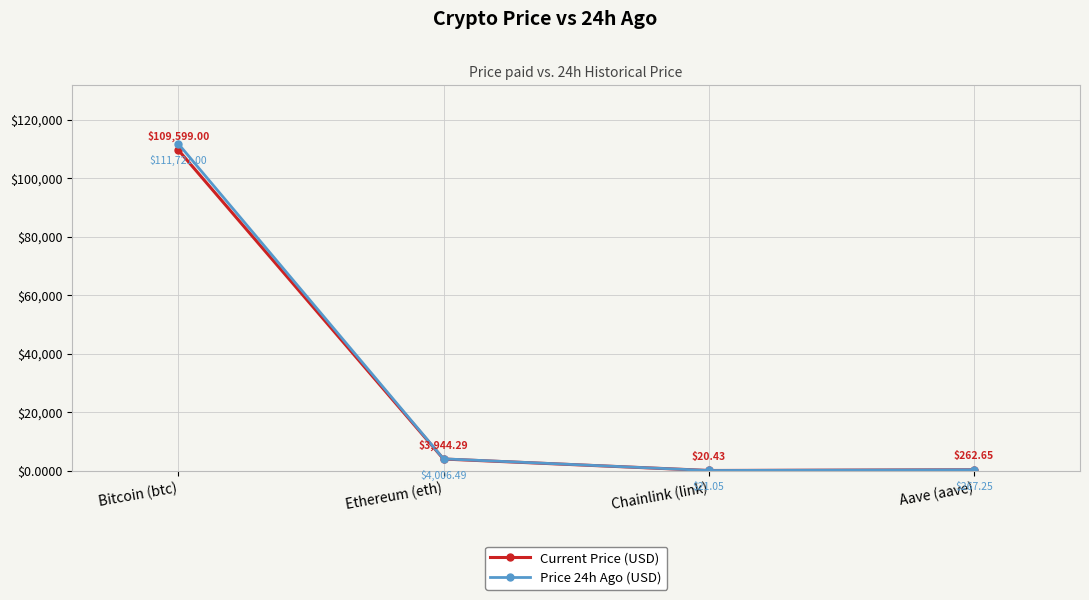

True or false: Current Price (USD) and Price 24h Ago (USD) cross at least once.

False